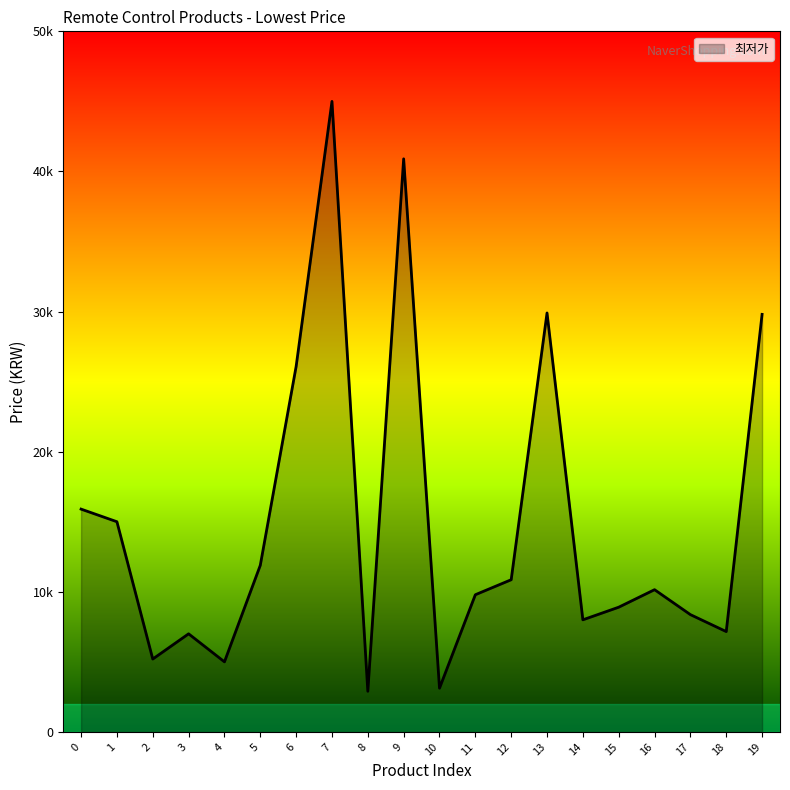

The chart shows a value of 29800 at 19. True or false?

True